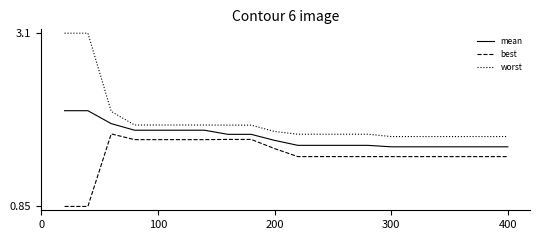

What is the greatest value displayed?

3.1